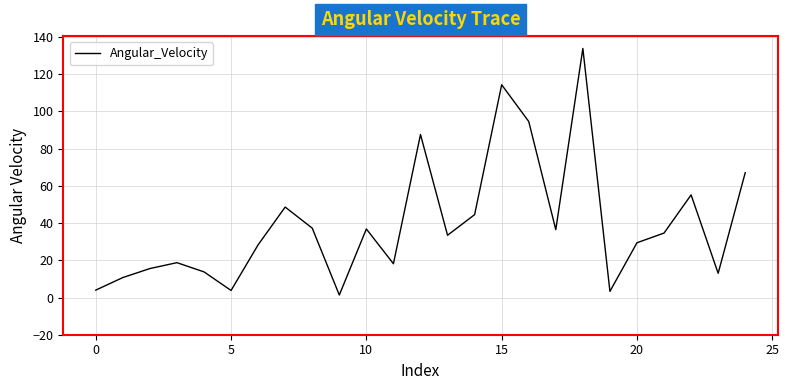

How many distinct data groups are displayed?

1